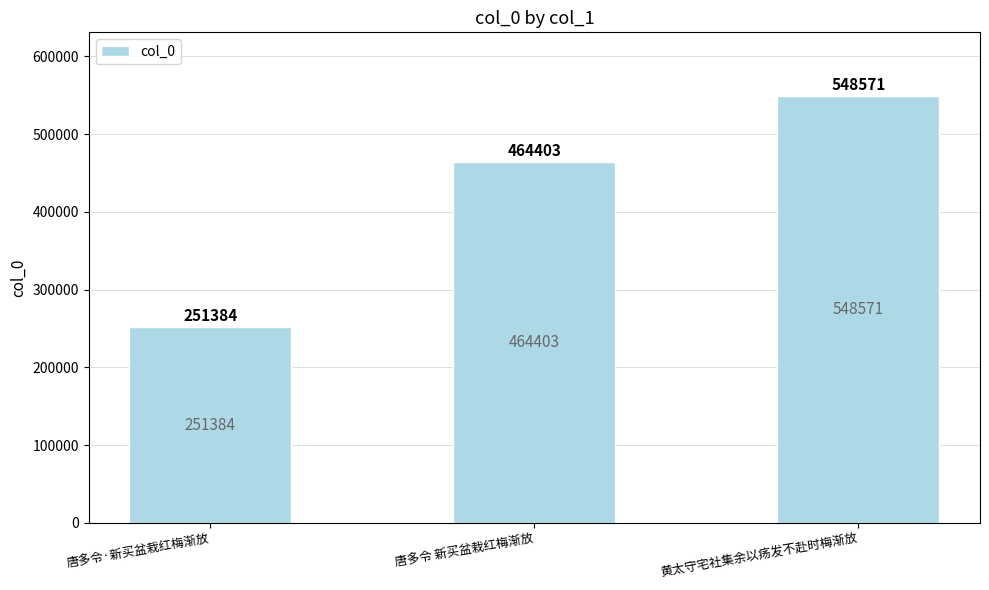

What is the difference between the values at 唐多令 新买盆栽红梅渐放 and 唐多令·新买盆栽红梅渐放?

213019